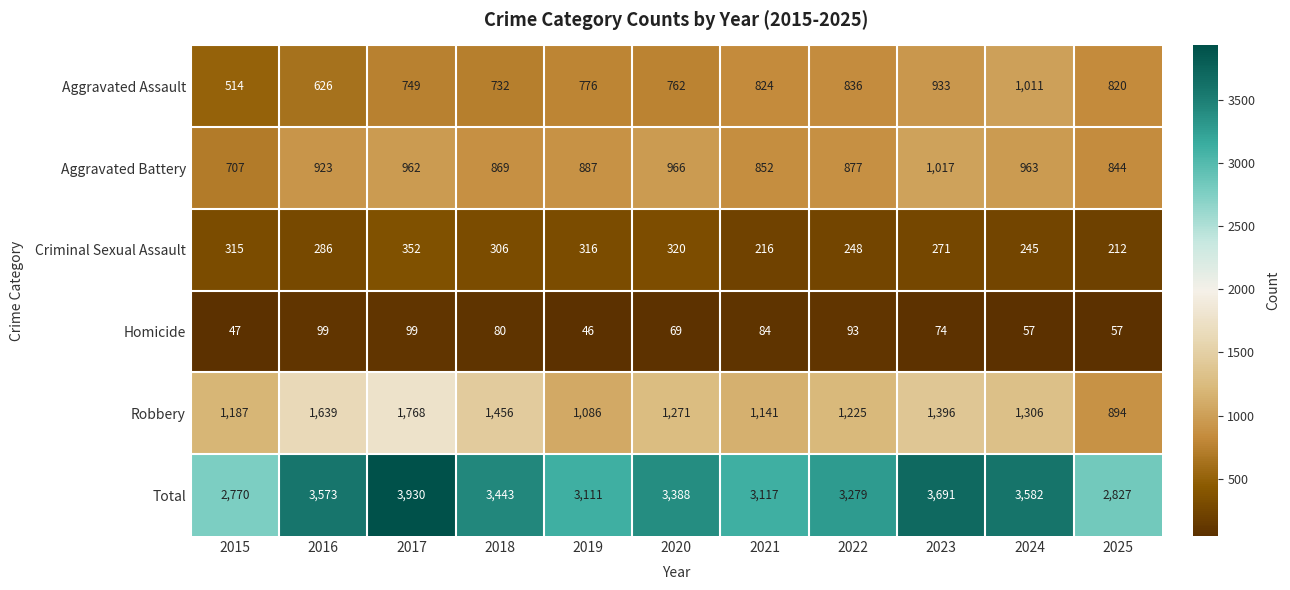

The value of Homicide at 2024 is 33. True or false?

False